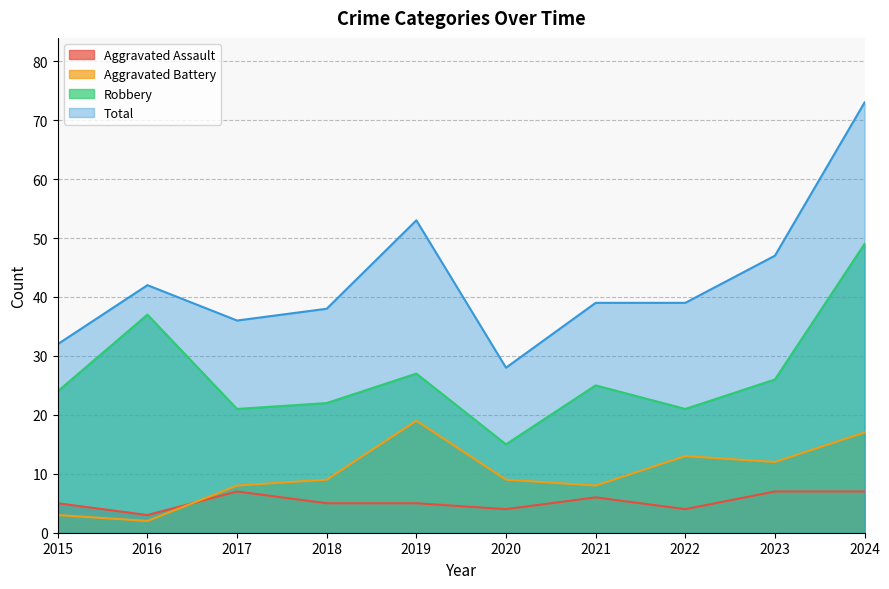

Which series has the largest total across all categories?

Total